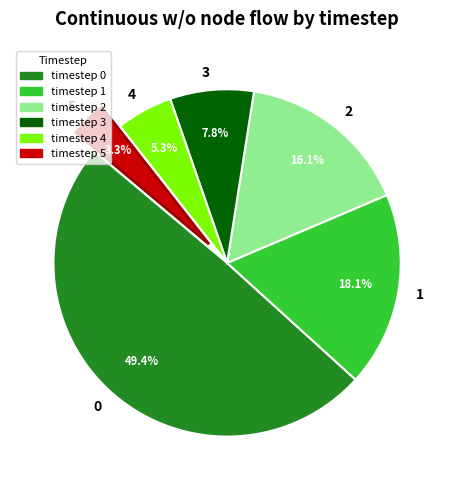

Is it true that 0 is 38% of the pie?

False